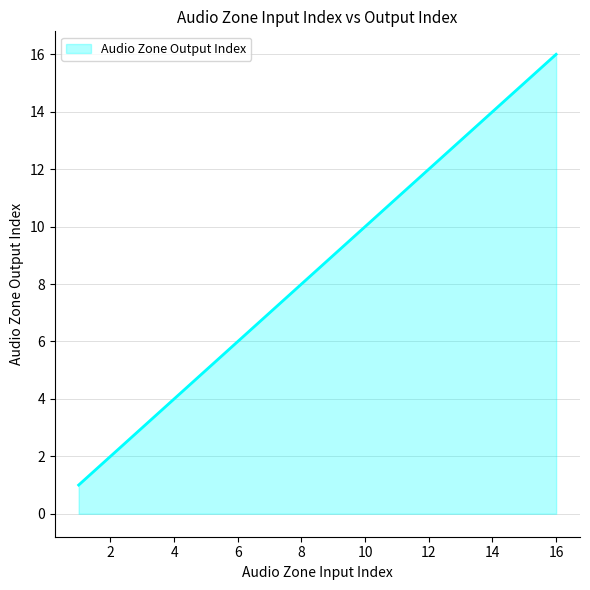

What is the maximum value shown in the chart?

16